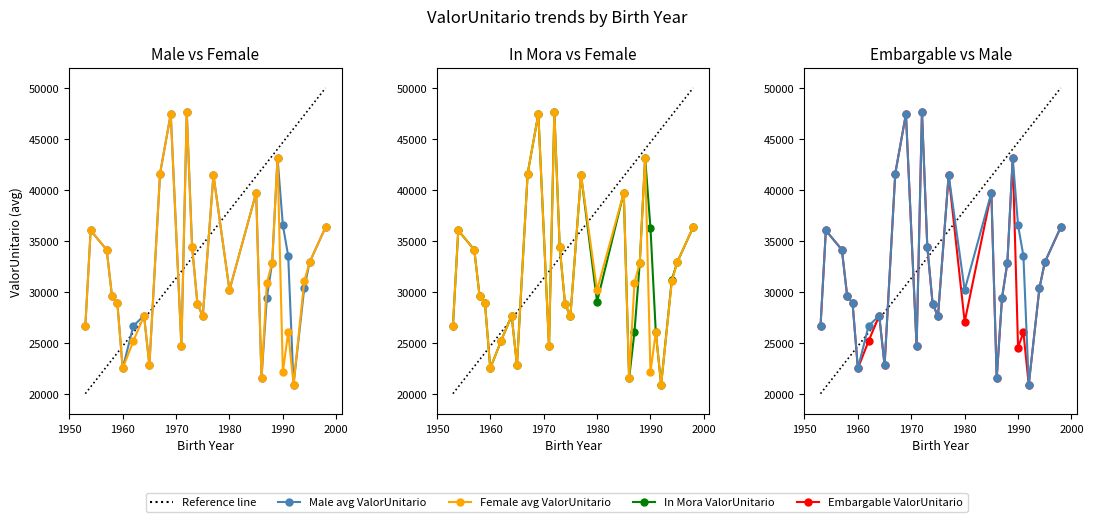

What is the smallest value displayed?

20889.6